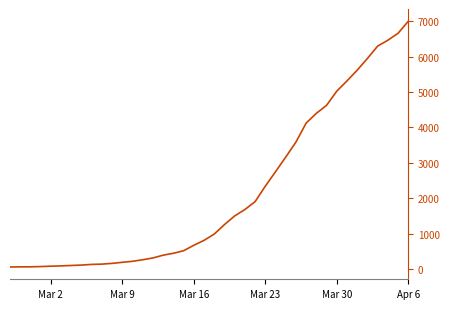

What is the greatest value displayed?

6994